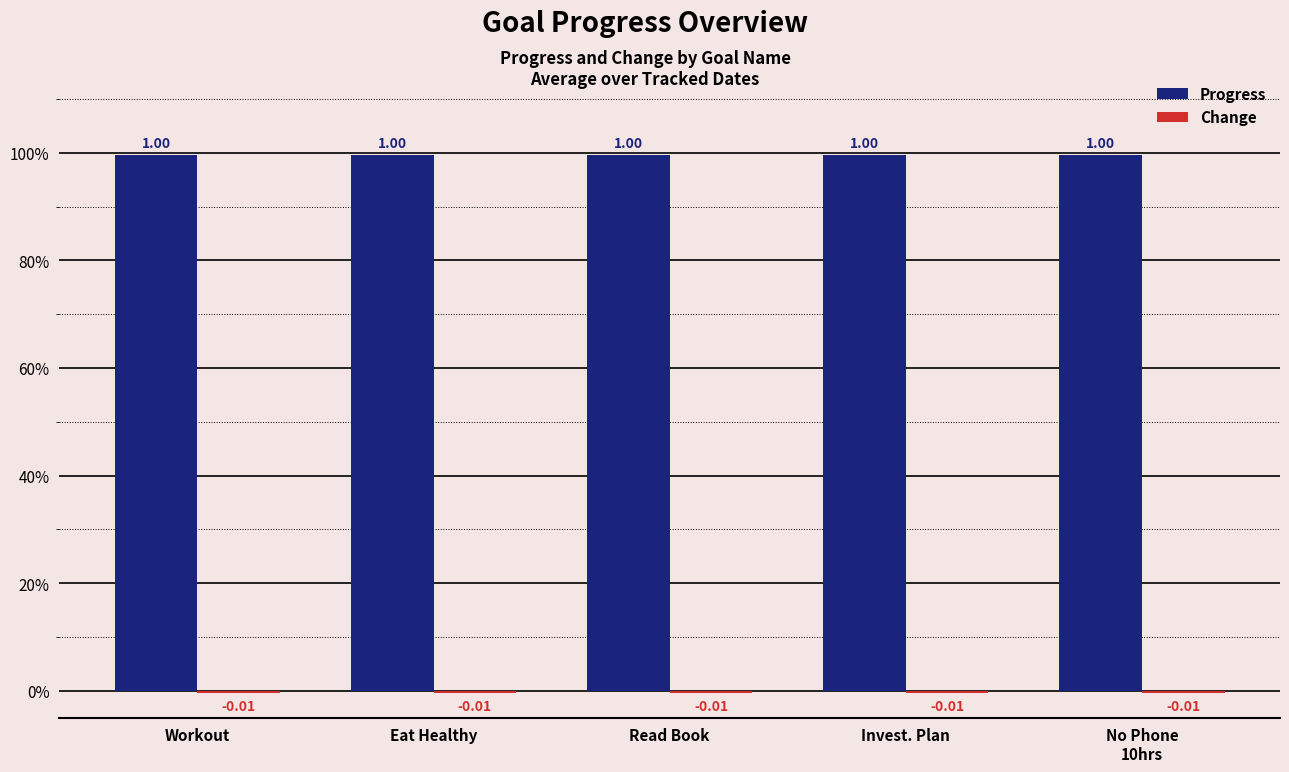

The Change series shows -0.0 at Invest. Plan. True or false?

True